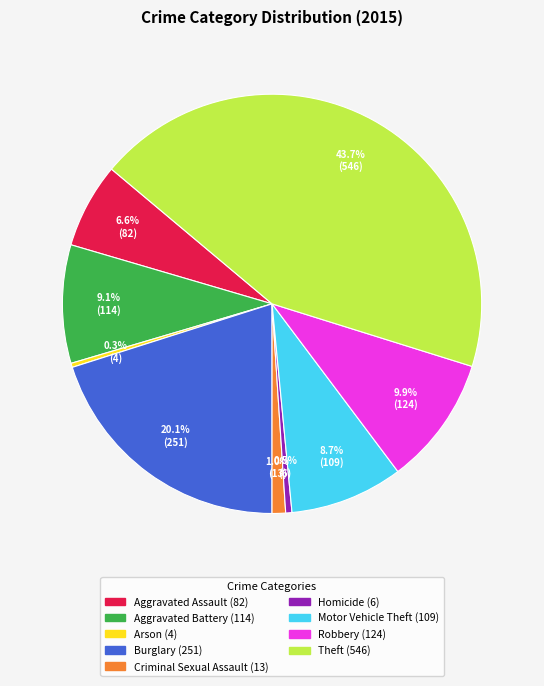

Do Aggravated Battery and Burglary together represent more than half of the pie?

No